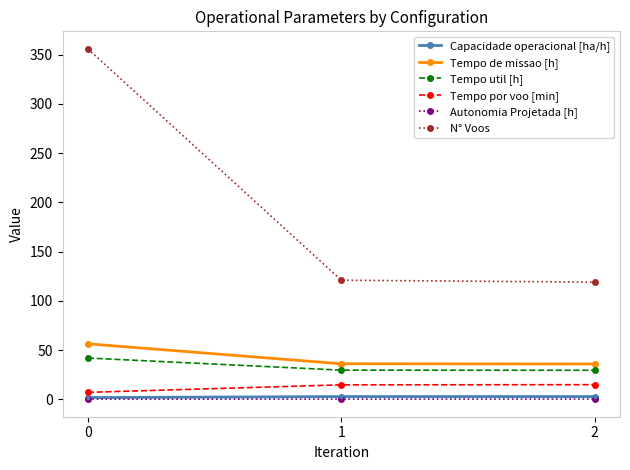

Which series has the largest total across all categories?

N° Voos